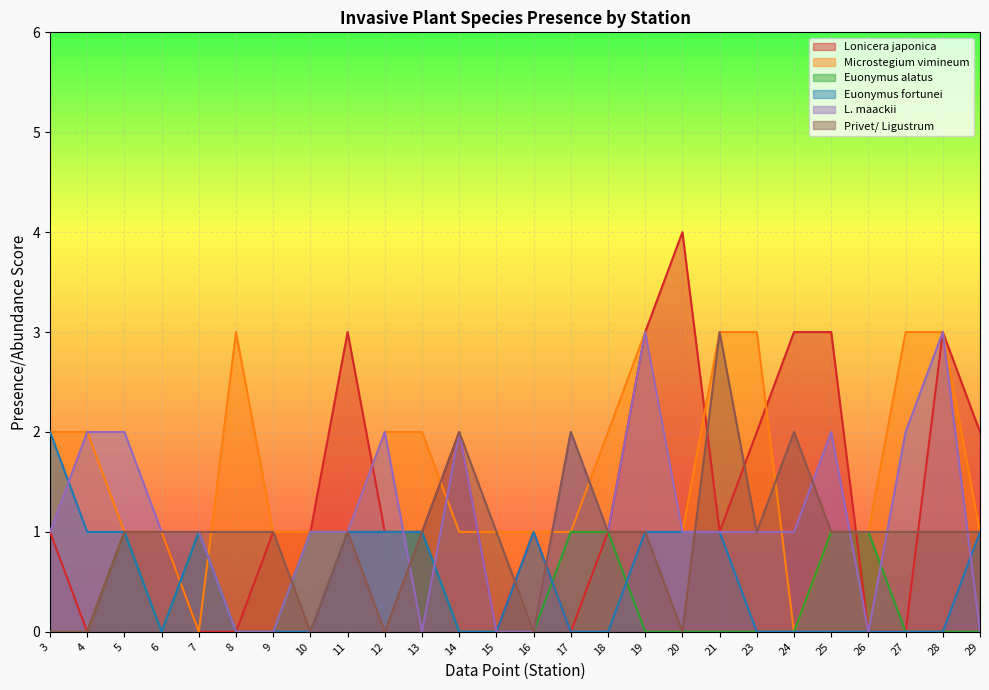

Rank the series at 9 from highest to lowest value.

Lonicera japonica, Microstegium vimineum, Privet/ Ligustrum, Euonymus alatus, Euonymus fortunei, L. maackii